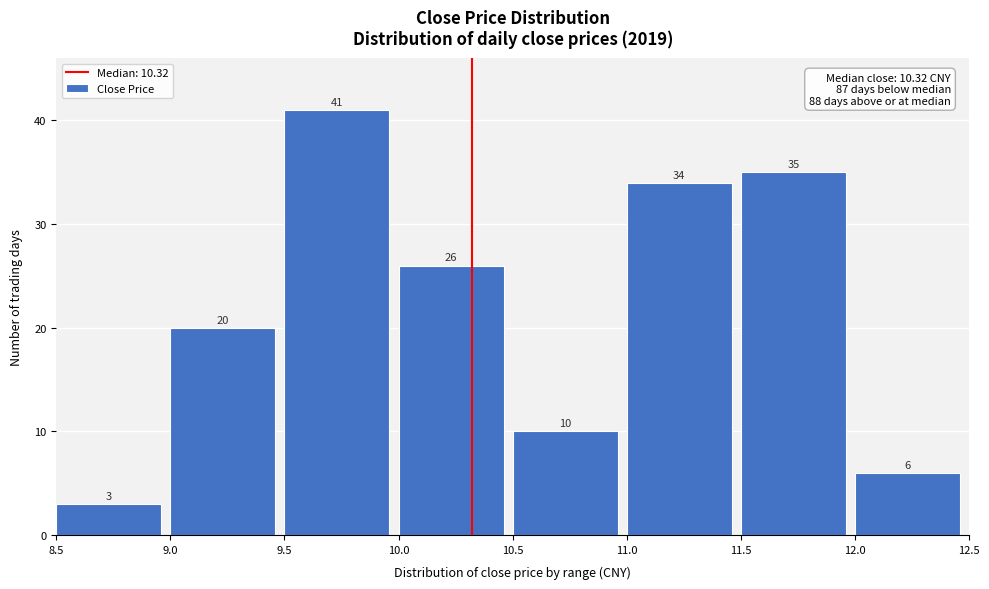

Reading left to right, list every bar in this chart as the range it spans on the x-axis followed by its height.

8.5 to 9.0: 3
9.0 to 9.5: 20
9.5 to 10.0: 41
10.0 to 10.5: 26
10.5 to 11.0: 10
11.0 to 11.5: 34
11.5 to 12.0: 35
12.0 to 12.5: 6